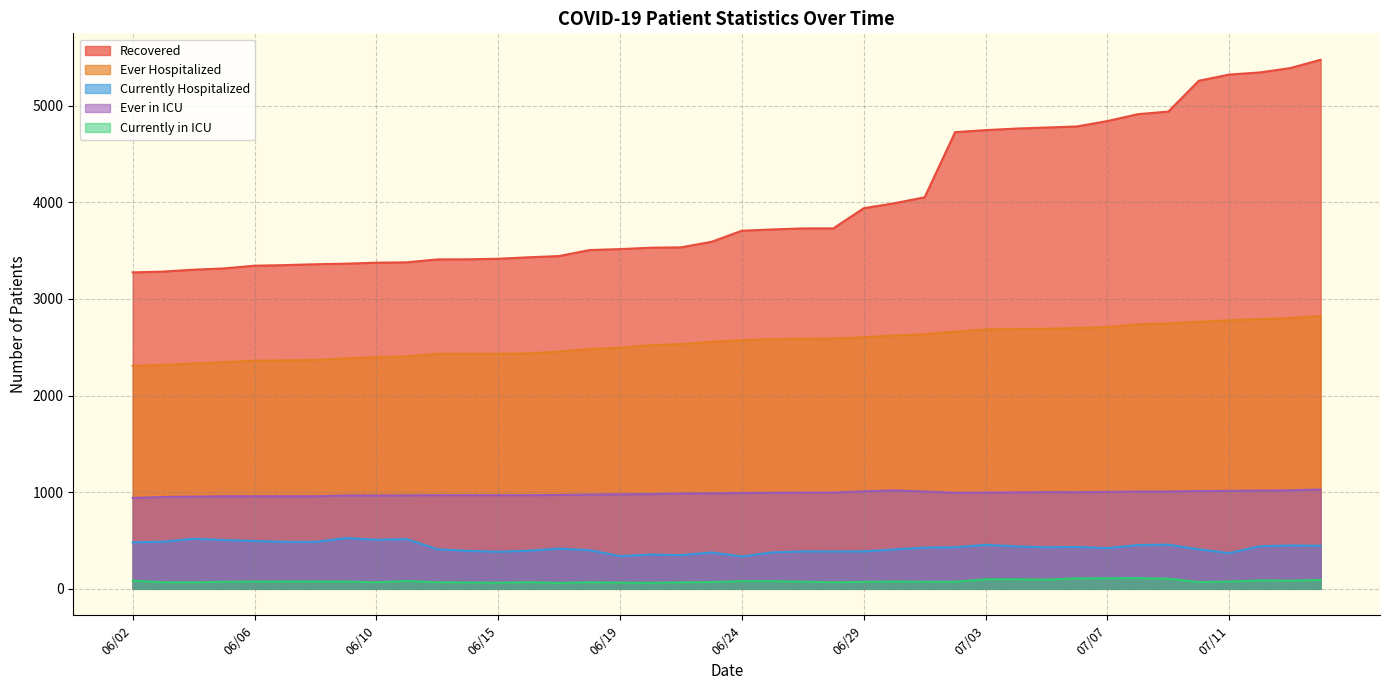

List the series in order of their peak value, lowest first.

Currently in ICU, Currently Hospitalized, Ever in ICU, Ever Hospitalized, Recovered